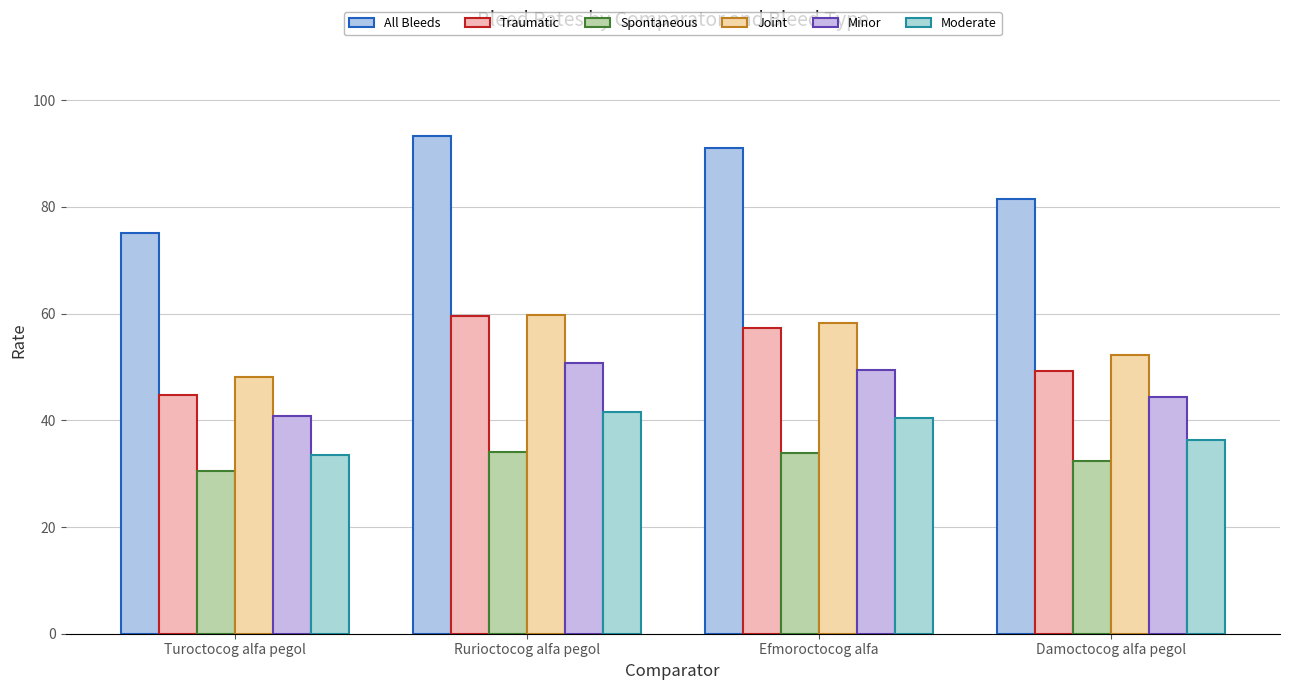

At how many categories does at least one series exceed 74?

4